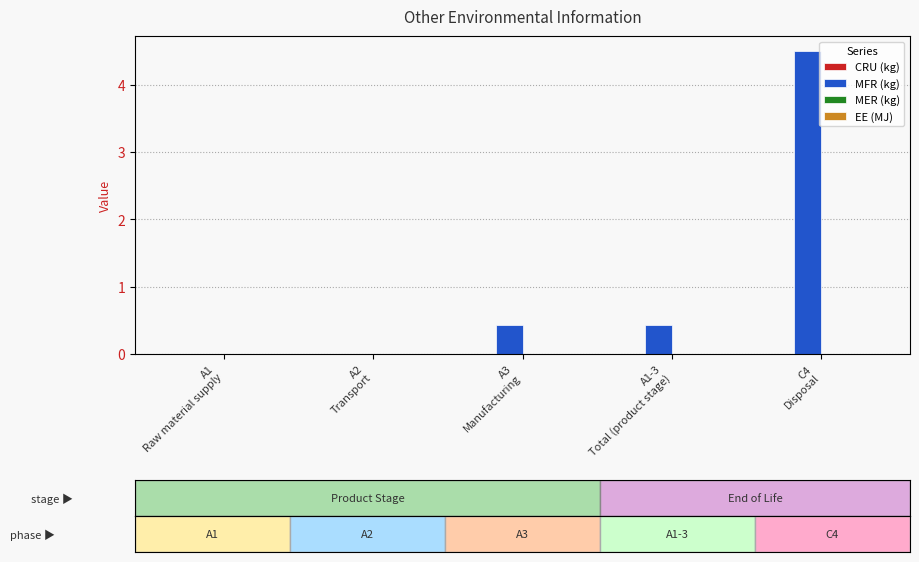

What is the maximum value shown in the chart?

4.5